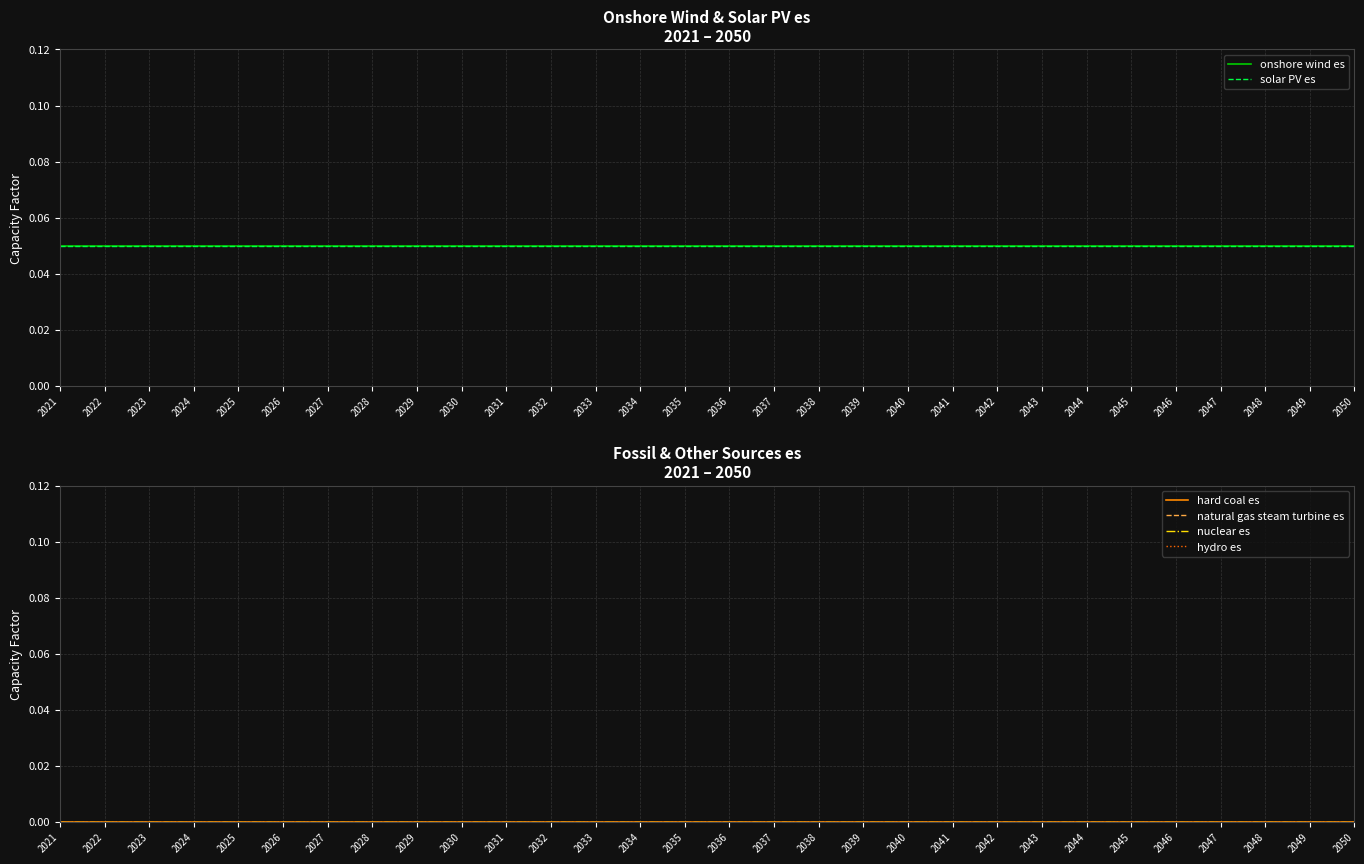

At how many categories does at least one series exceed 0?

30